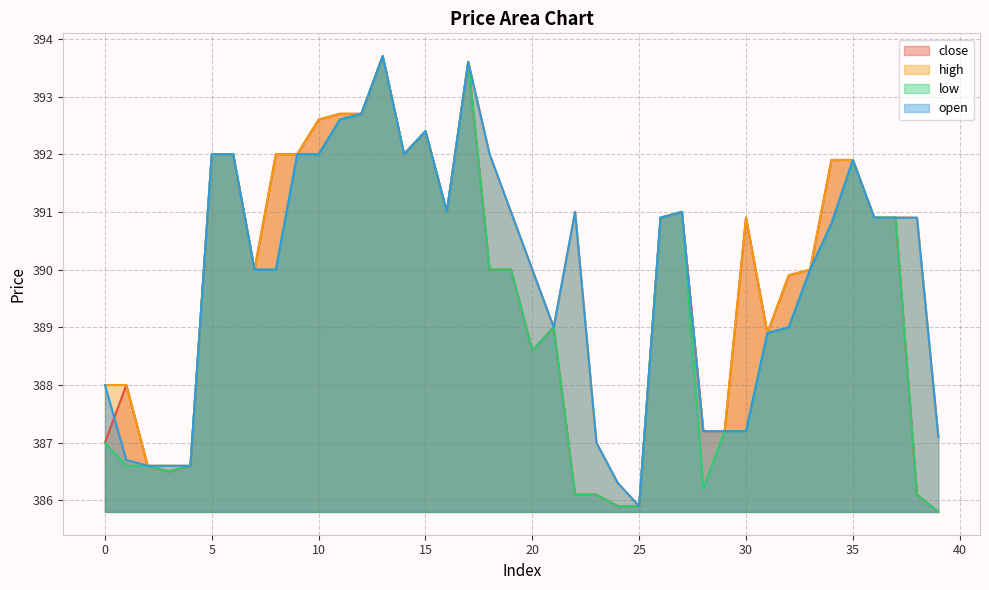

In high, how many points are higher than both neighbors (excluding endpoints)?

6